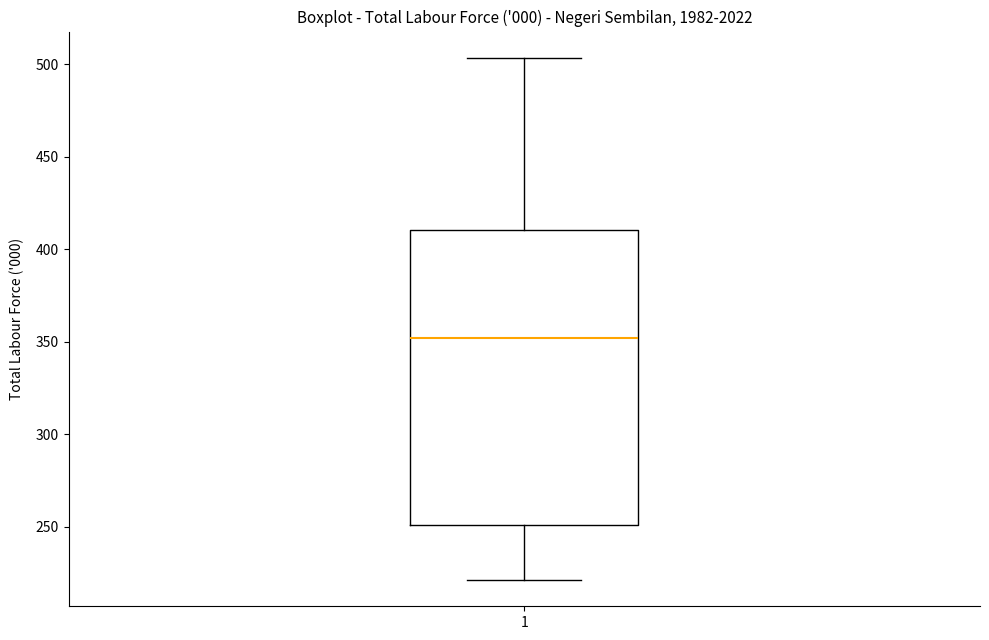

Read this box plot against the y-axis: the position of the median line, the range covered by the box, and the ends of both whiskers. The values are not printed on the chart, so give them approximately, as read against the axis.

median 350, box 250 to 410, whiskers 220 to 505